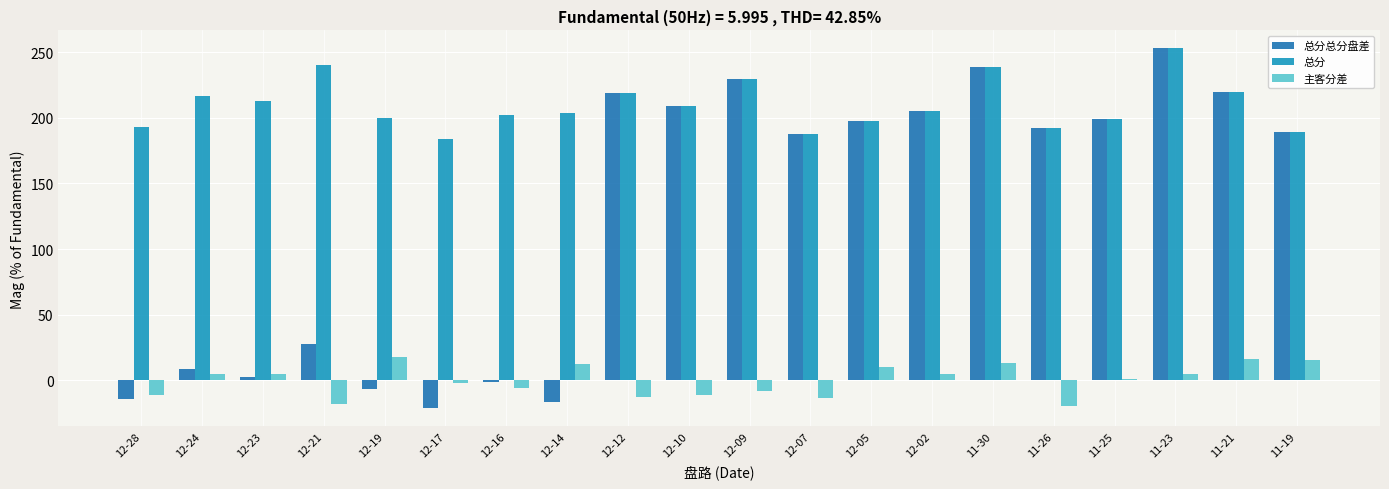

What is the label of the 15th bar from the left?

11-30